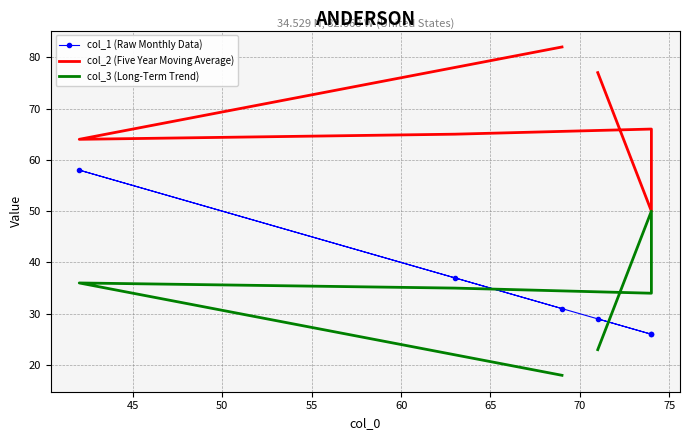

At 65, list the series in order from smallest to largest.

col_3 (Long-Term Trend), col_1 (Raw Monthly Data), col_2 (Five Year Moving Average)